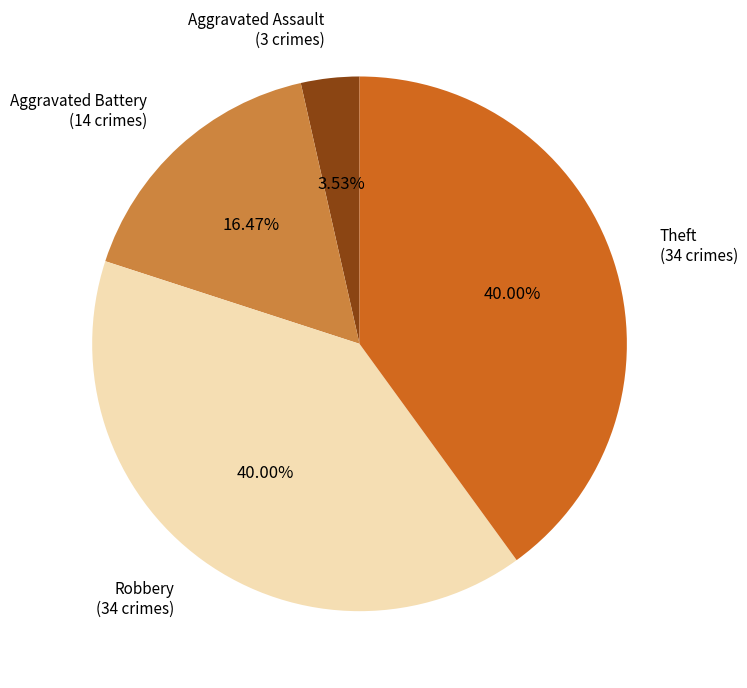

Is there a majority slice in this chart?

No